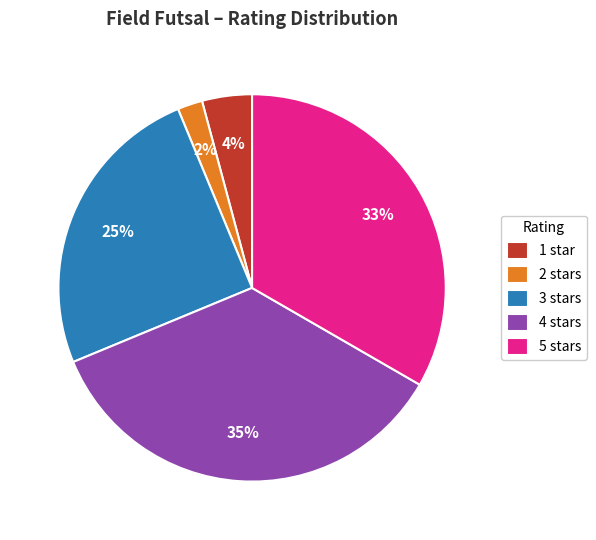

What percentage is the 5 stars slice, to the nearest percent?

33%